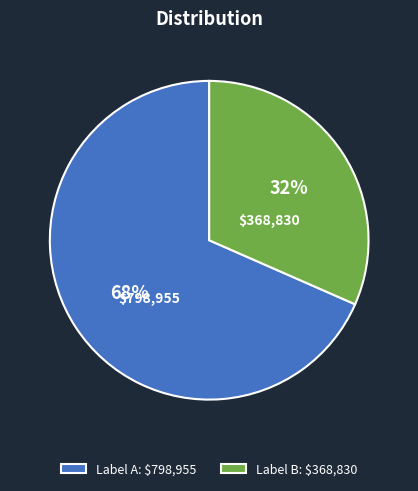

Does Label A: $798,955 represent more than half of the total?

Yes